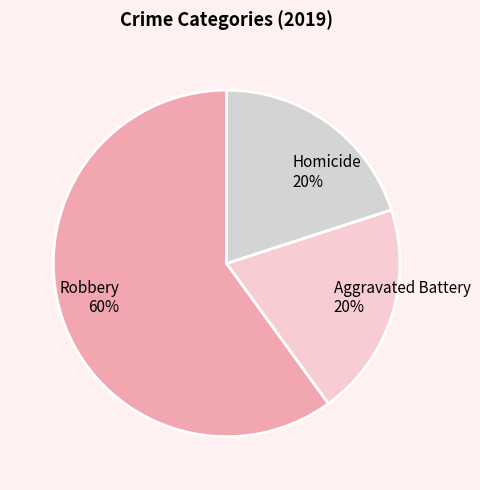

How many slices are in this pie chart?

3